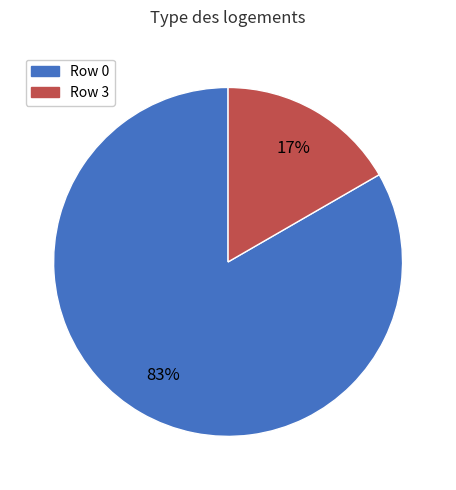

Count the number of slices in the pie.

2